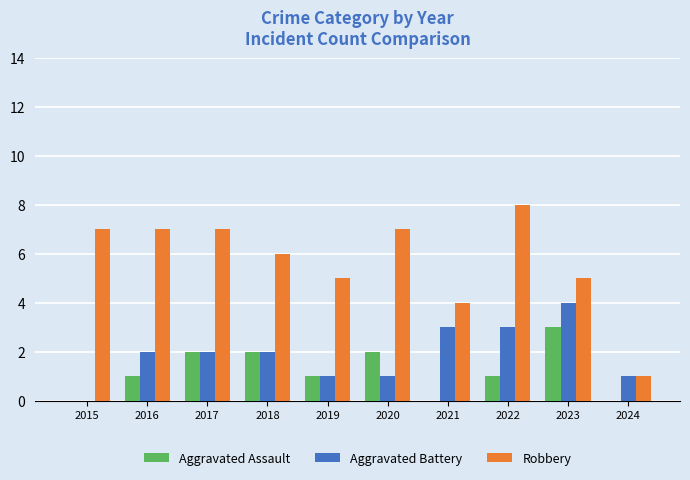

What is the highest value of the Robbery series?

8